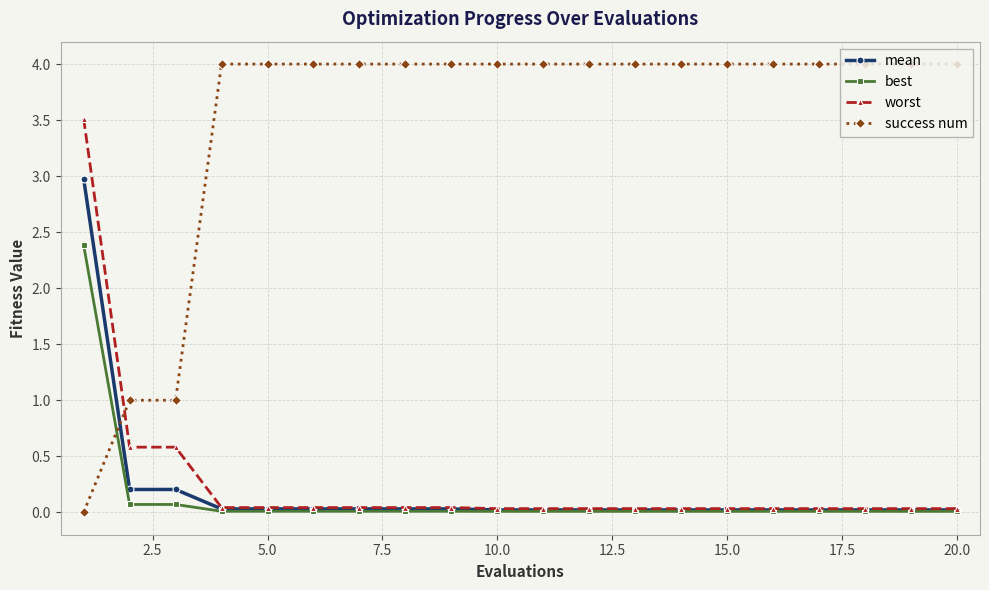

What is the greatest value displayed?

4.0